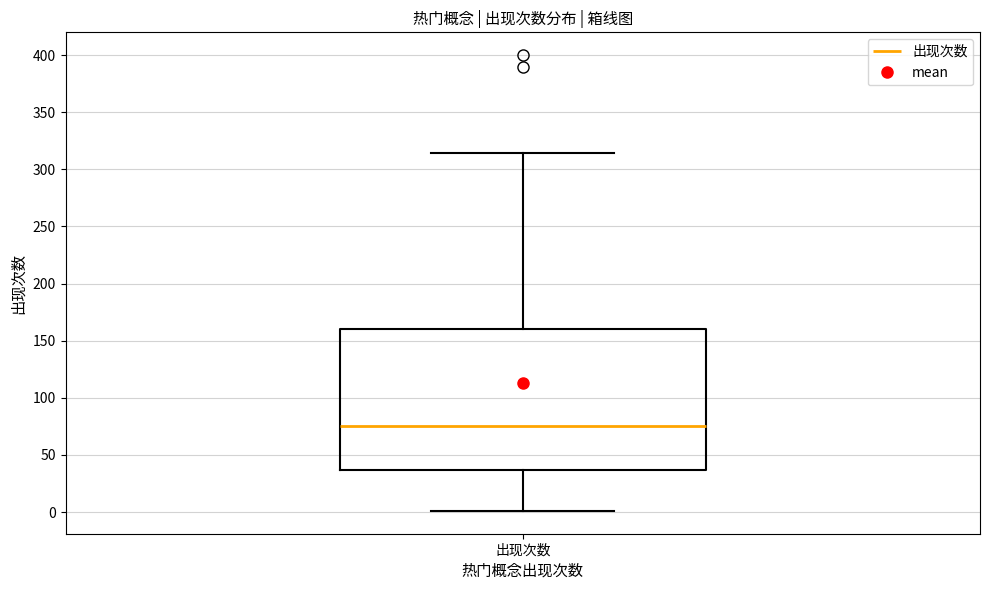

Transcribe this box plot: give where the median line is, the range the box spans, and where the two whiskers end, as read against the y-axis. The values are not printed on the chart, so give them approximately, as read against the axis.

median 75, box 35 to 160, whiskers 0 to 315